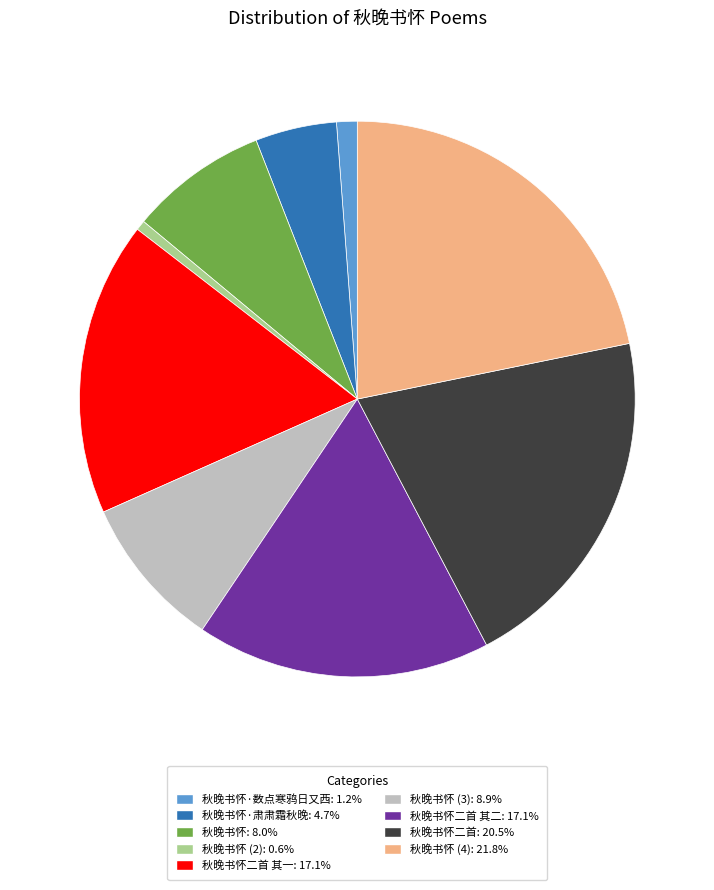

Is there a majority slice in this chart?

No